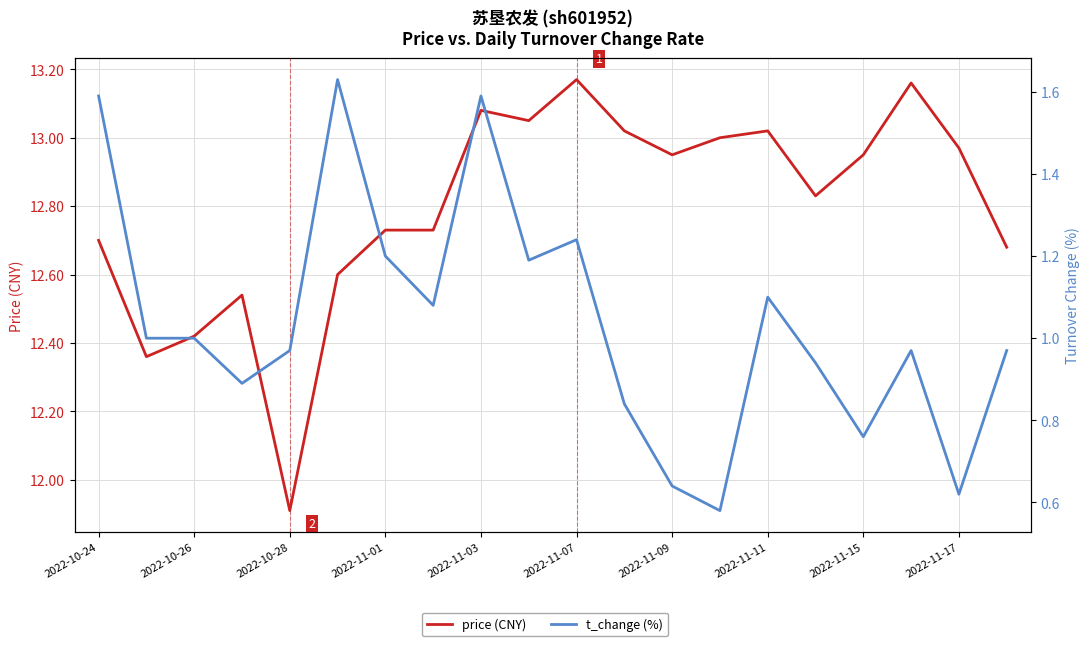

What is the label of the 20th point from the right?

2022-10-24